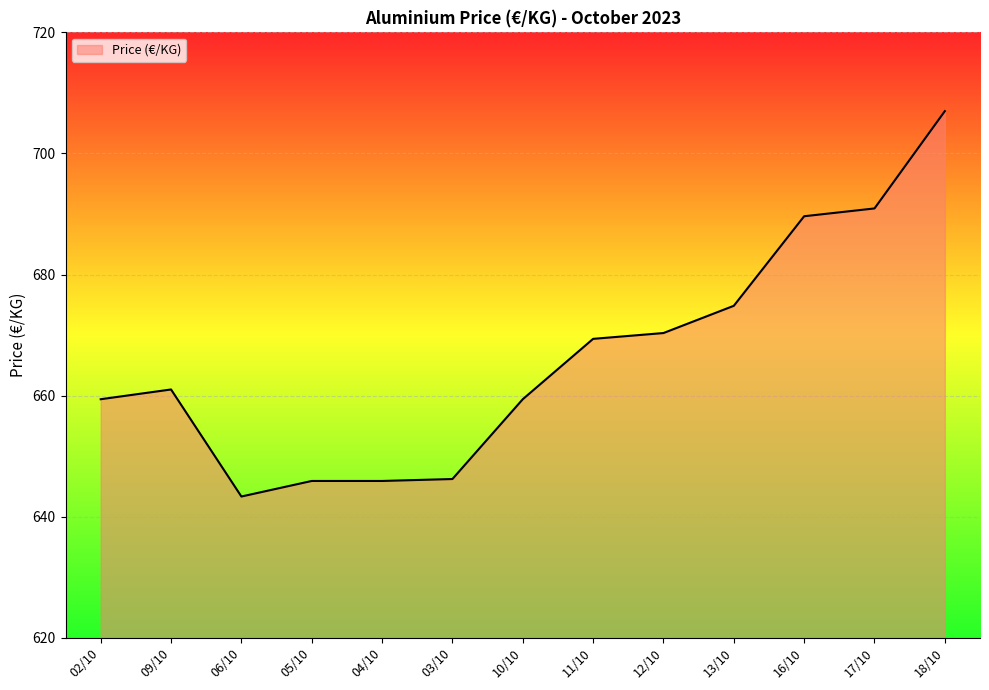

The chart shows a value of 659.4 at 02/10. True or false?

True